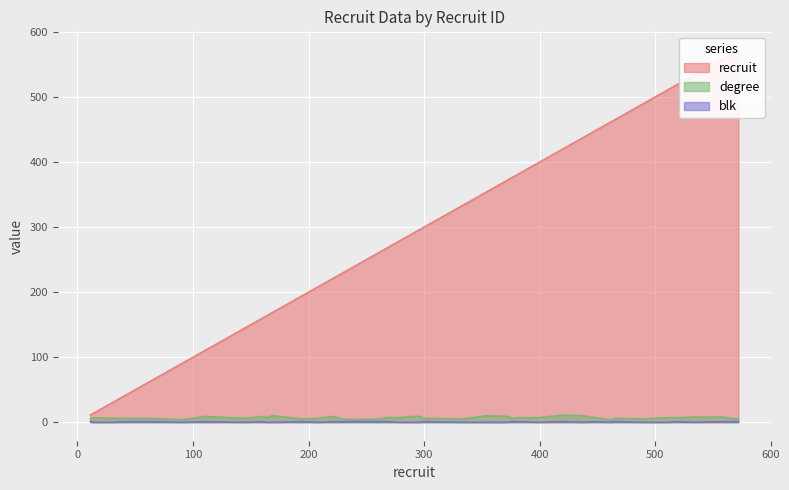

At which label is degree closest to 7?

14